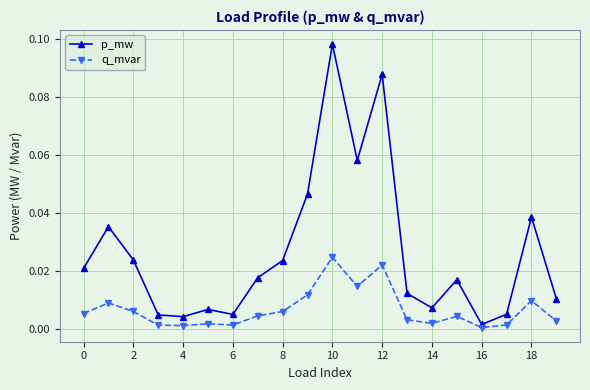

Rank the series by their average value, from lowest to highest.

q_mvar, p_mw